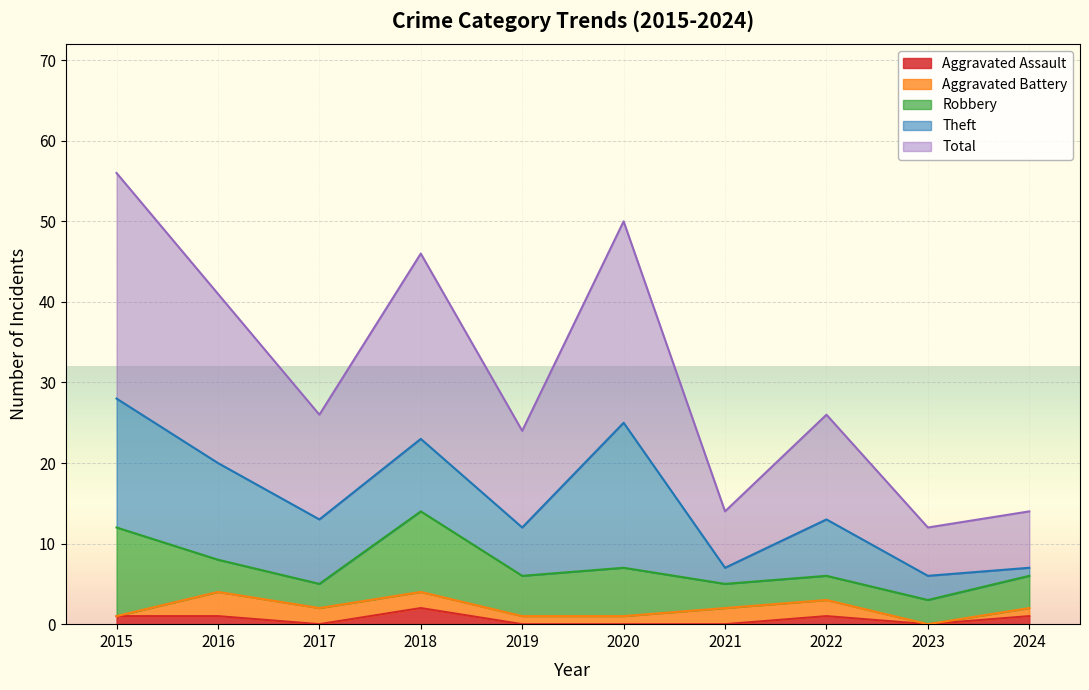

List the labels in order of Aggravated Assault value, largest first.

2018, 2015, 2016, 2022, 2024, 2017, 2019, 2020, 2021, 2023